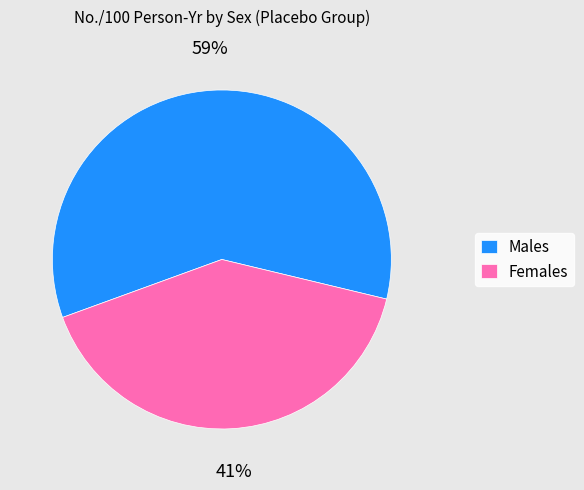

To the nearest percent, what is the combined percentage of Males and Females?

100%